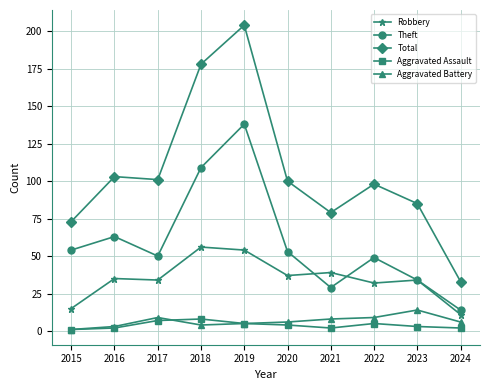

What is the average value of the Theft series?

59